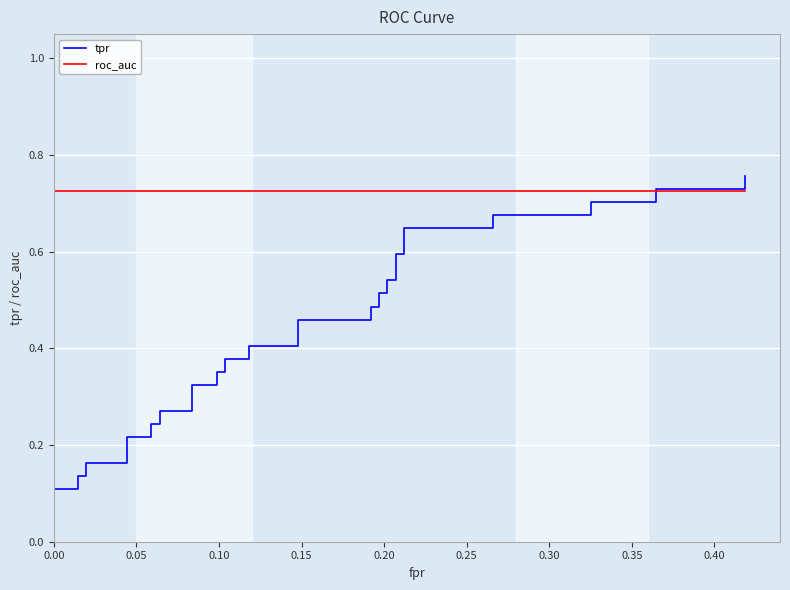

What is the sum of all roc_auc values?

29.0